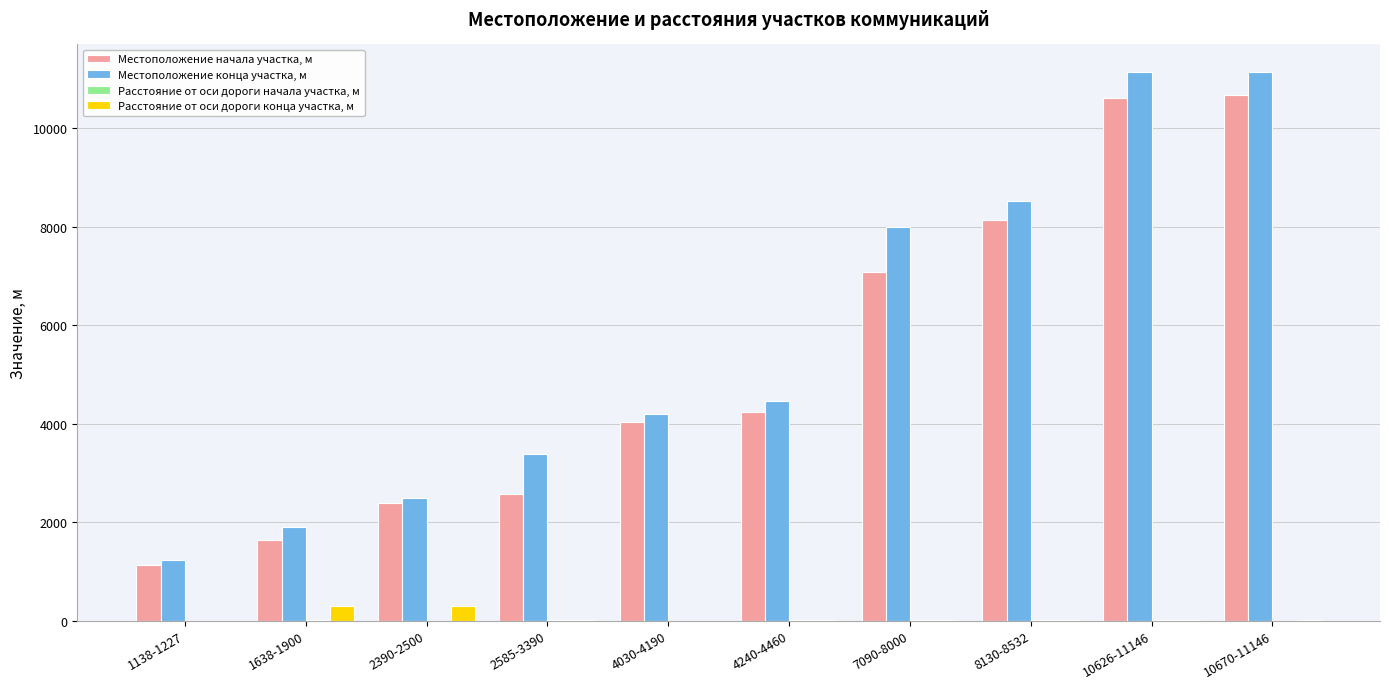

Between 8130-8532 and 10670-11146, which series saw the biggest shift?

Местоположение конца участка, м